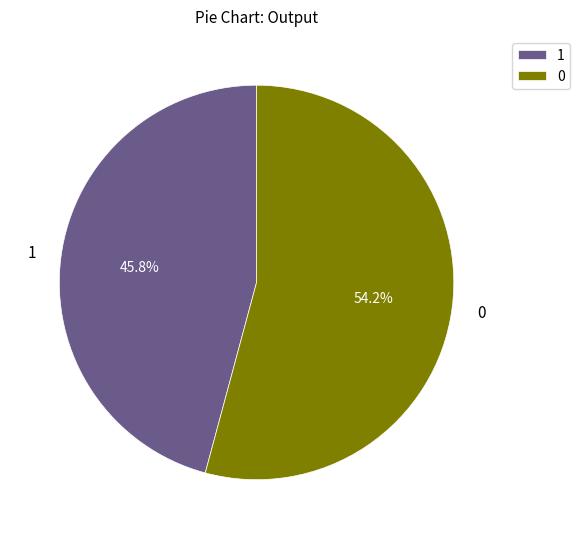

To the nearest percent, what percentage of the pie is 0?

54%